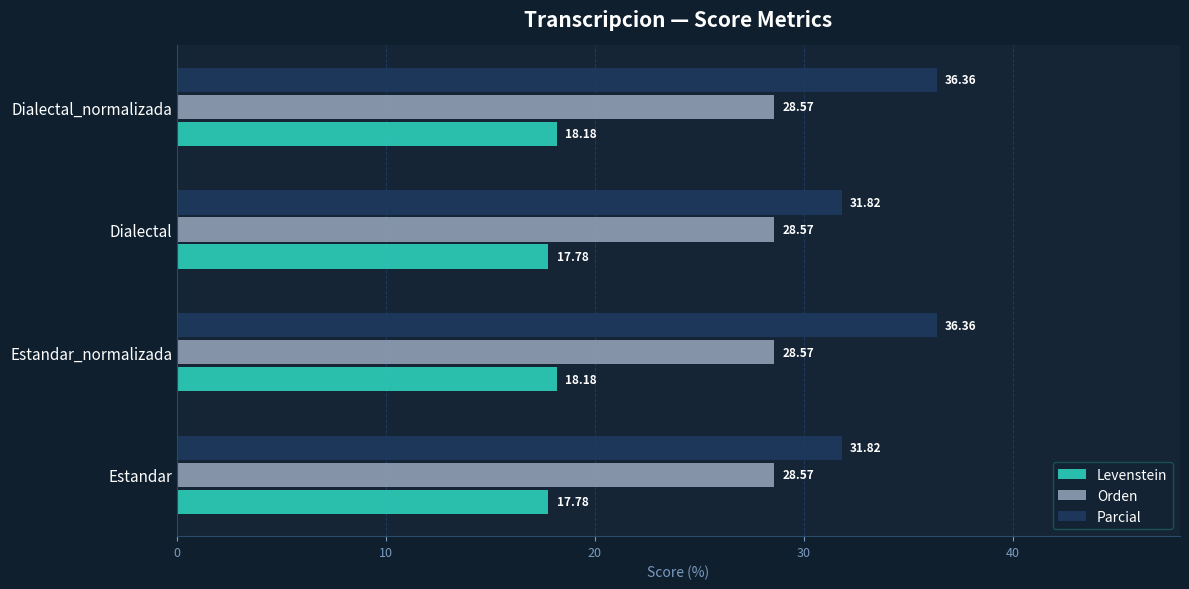

What is the sum of all Parcial values?

136.4